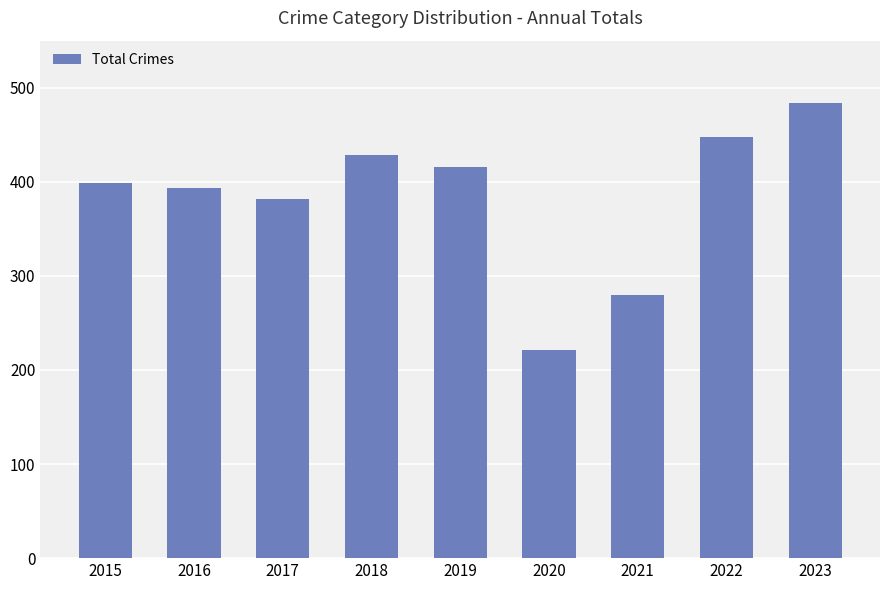

At which label is the value closest to 352?

2017